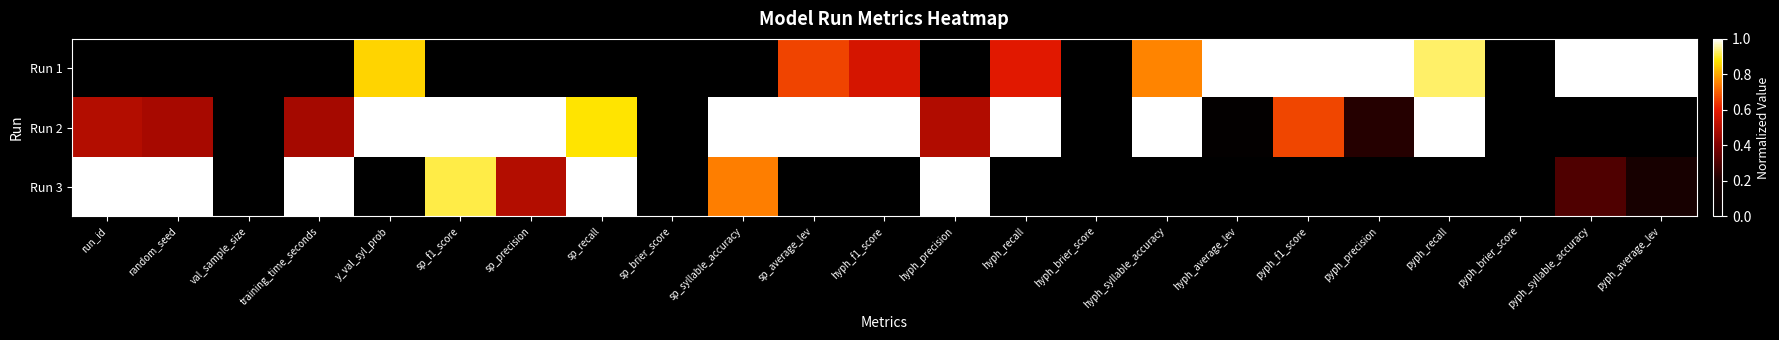

At how many categories does at least one series exceed 0?

19